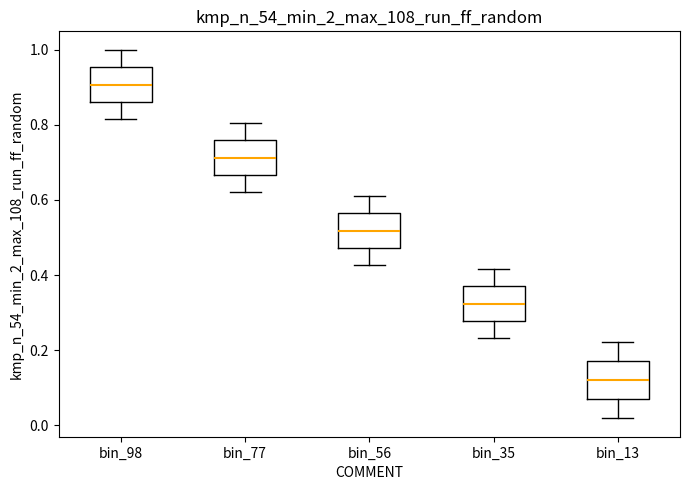

Reading left to right, read every box against the y-axis: the position of its median line, the range the box covers, and the ends of its whiskers. The values are not printed on the chart, so give them approximately, as read against the axis.

bin_98: median 0.90, box 0.86 to 0.96, whiskers 0.82 to 1.00
bin_77: median 0.72, box 0.66 to 0.76, whiskers 0.62 to 0.80
bin_56: median 0.52, box 0.48 to 0.56, whiskers 0.42 to 0.62
bin_35: median 0.32, box 0.28 to 0.38, whiskers 0.24 to 0.42
bin_13: median 0.12, box 0.06 to 0.18, whiskers 0.02 to 0.22